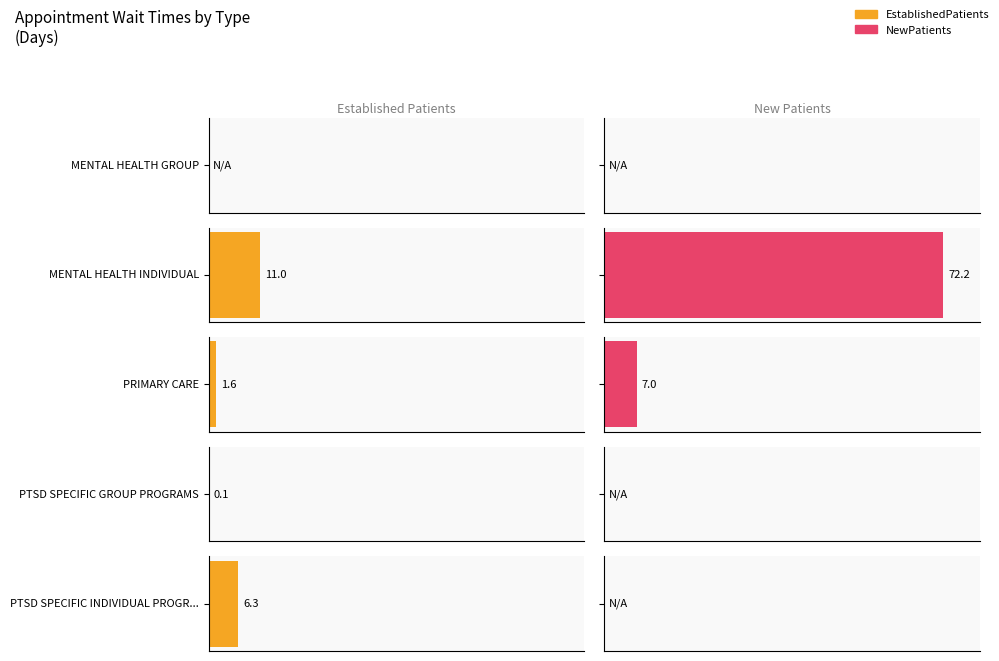

How many values in the EstablishedPatients series exceed 1?

3